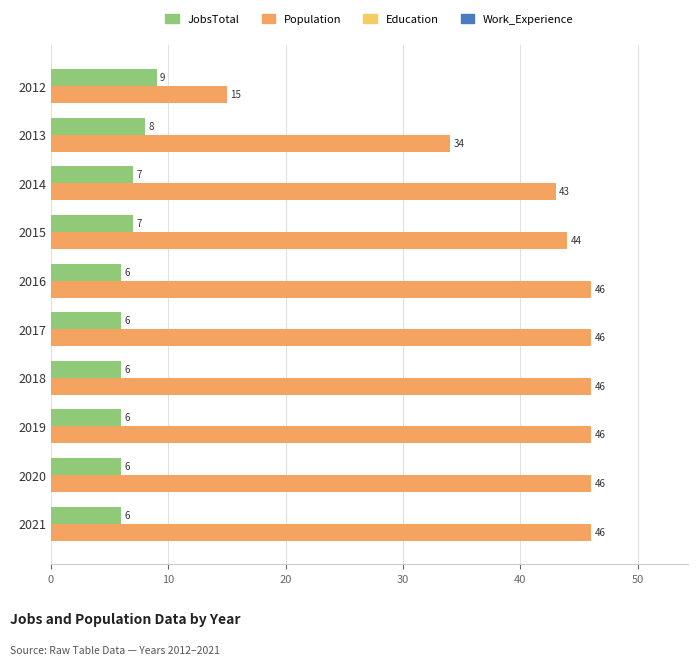

Rank the series by their average value, from highest to lowest.

Population, JobsTotal